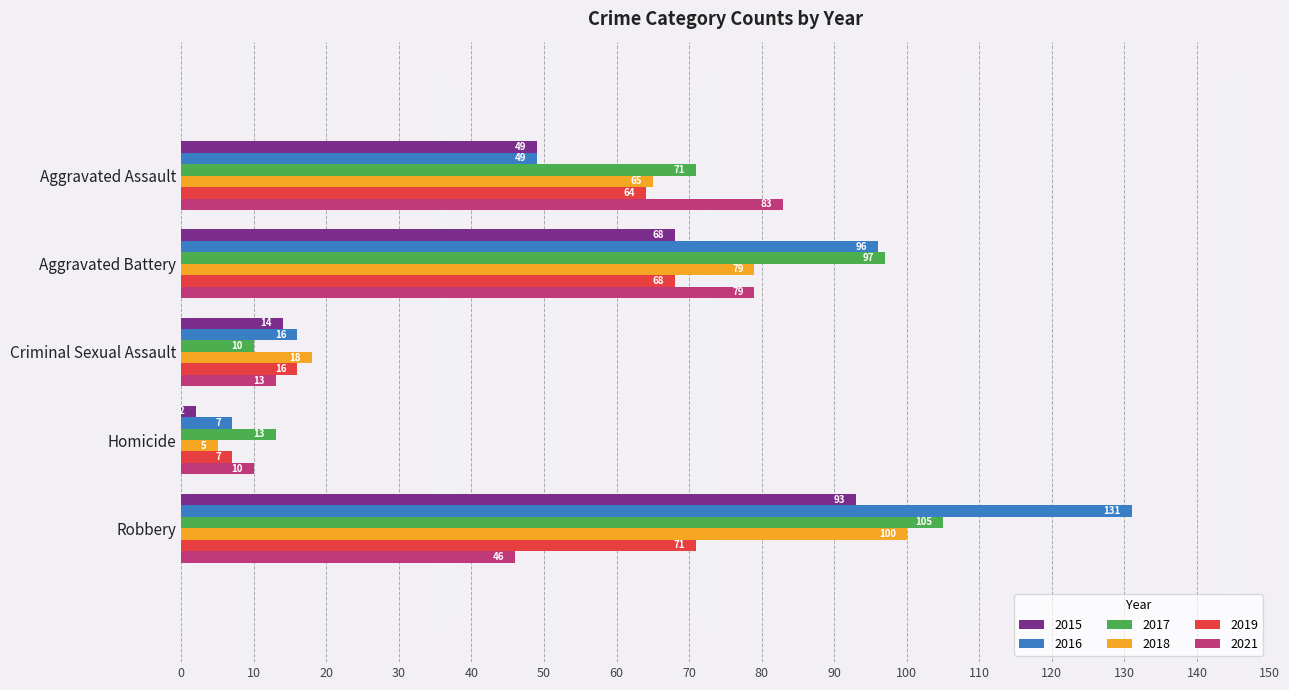

At which label is 2019 closest to 39?

Criminal Sexual Assault